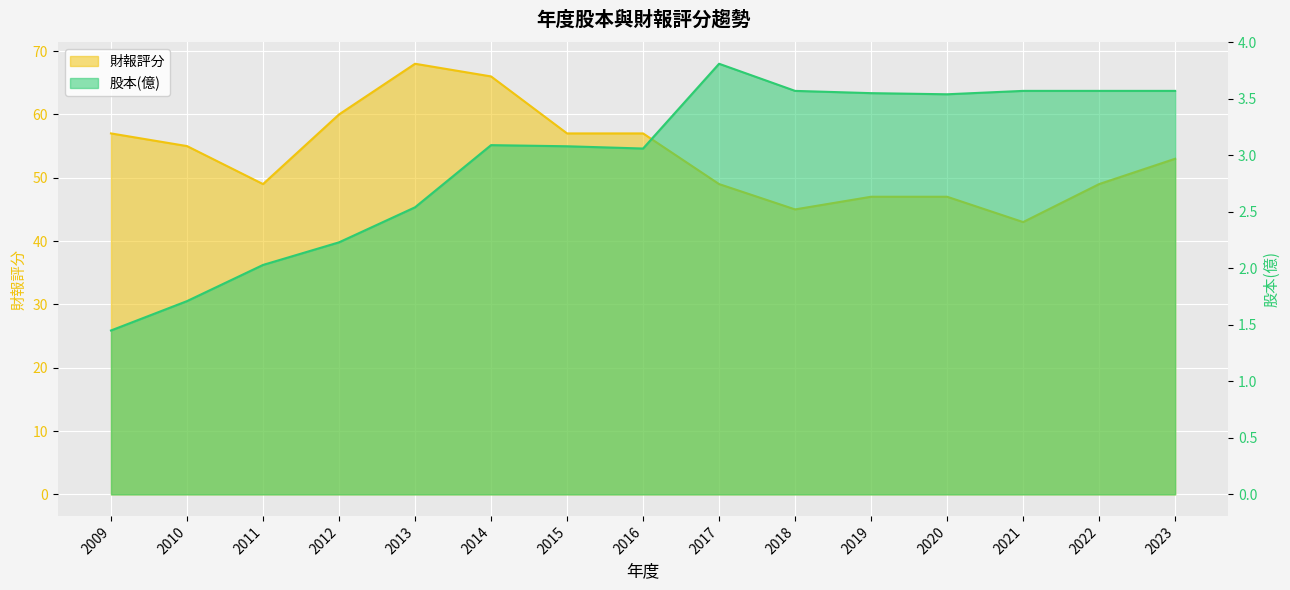

The 財報評分 series shows 24.4 at 2022. True or false?

False